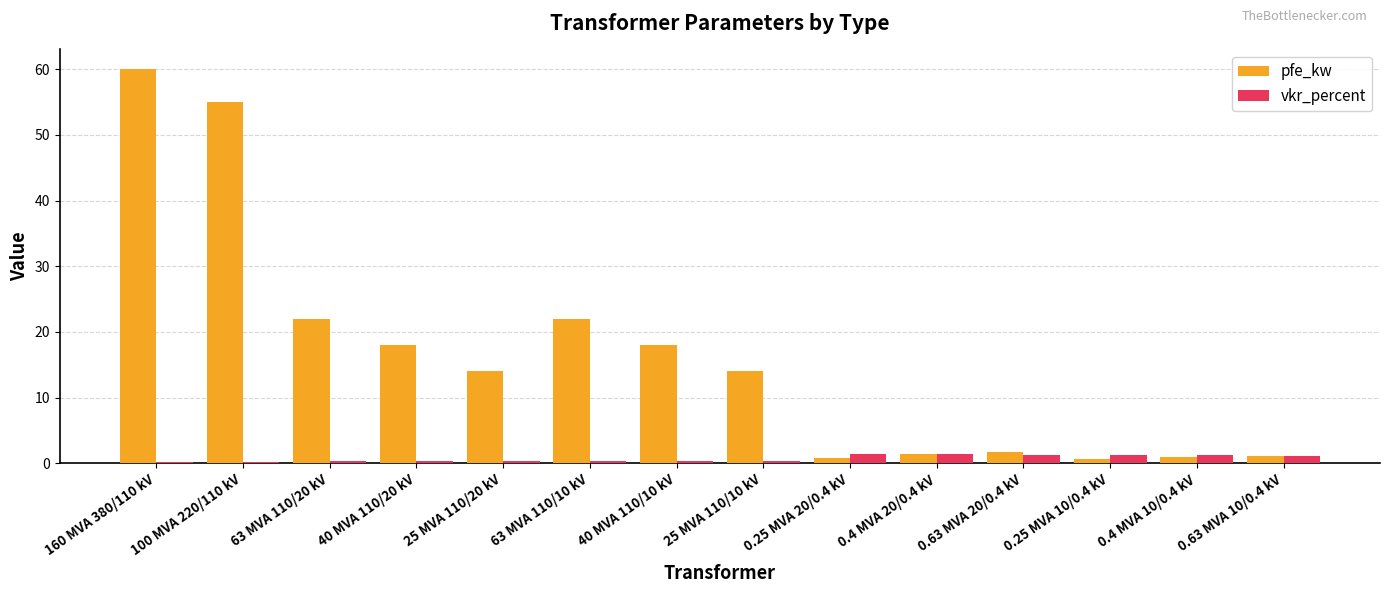

What is the sum of the vkr_percent values at 0.63 MVA 20/0.4 kV and 100 MVA 220/110 kV?

1.5